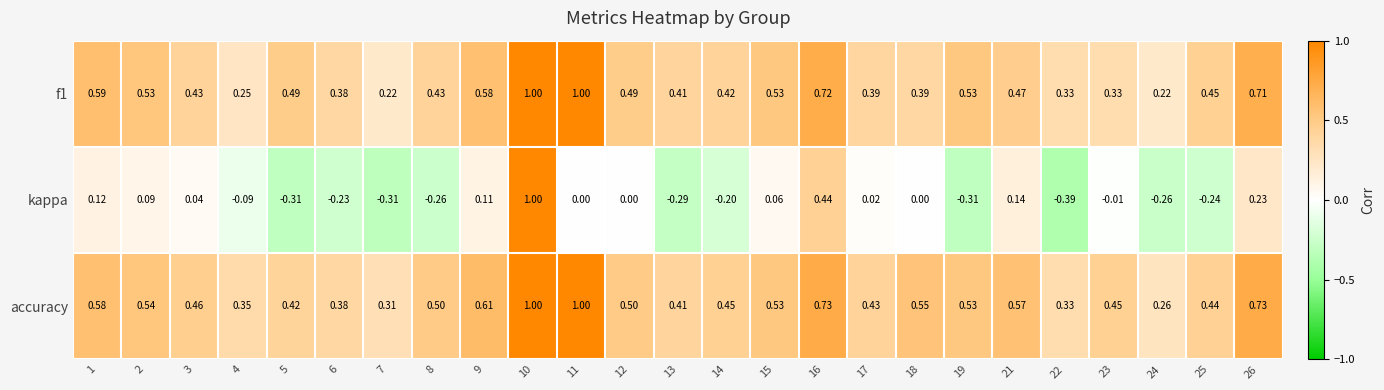

How many distinct data groups are displayed?

3